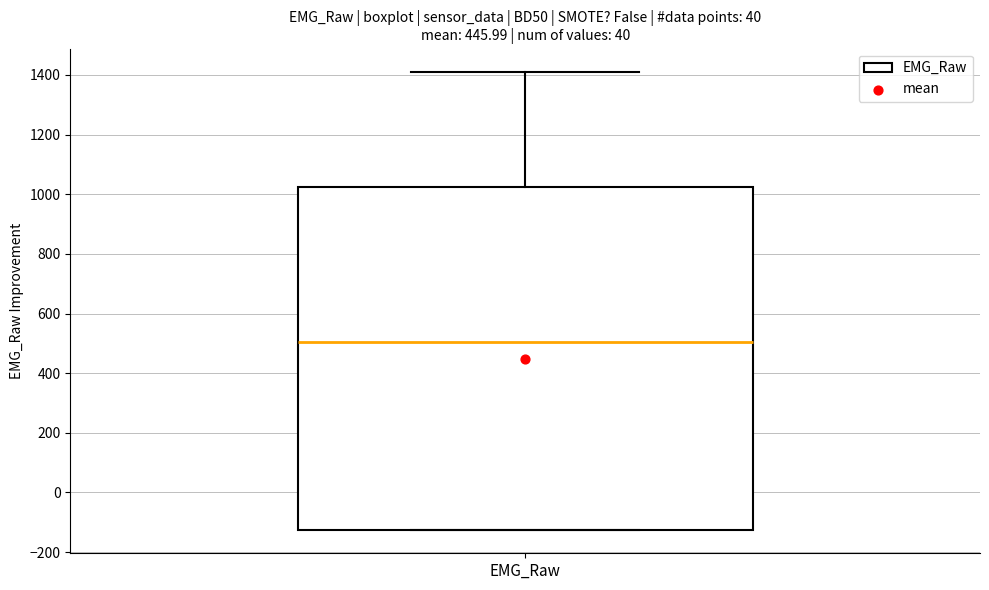

Read this box plot against the y-axis: the position of the median line, the range covered by the box, and the ends of both whiskers. The values are not printed on the chart, so give them approximately, as read against the axis.

median 500, box -120 to 1020, whiskers -120 to 1420